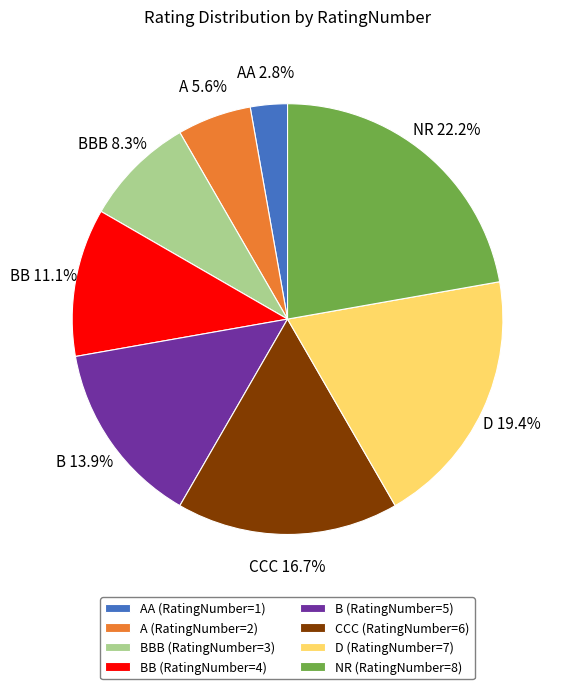

To the nearest percent, what is the difference between the largest and smallest slice percentages?

19%